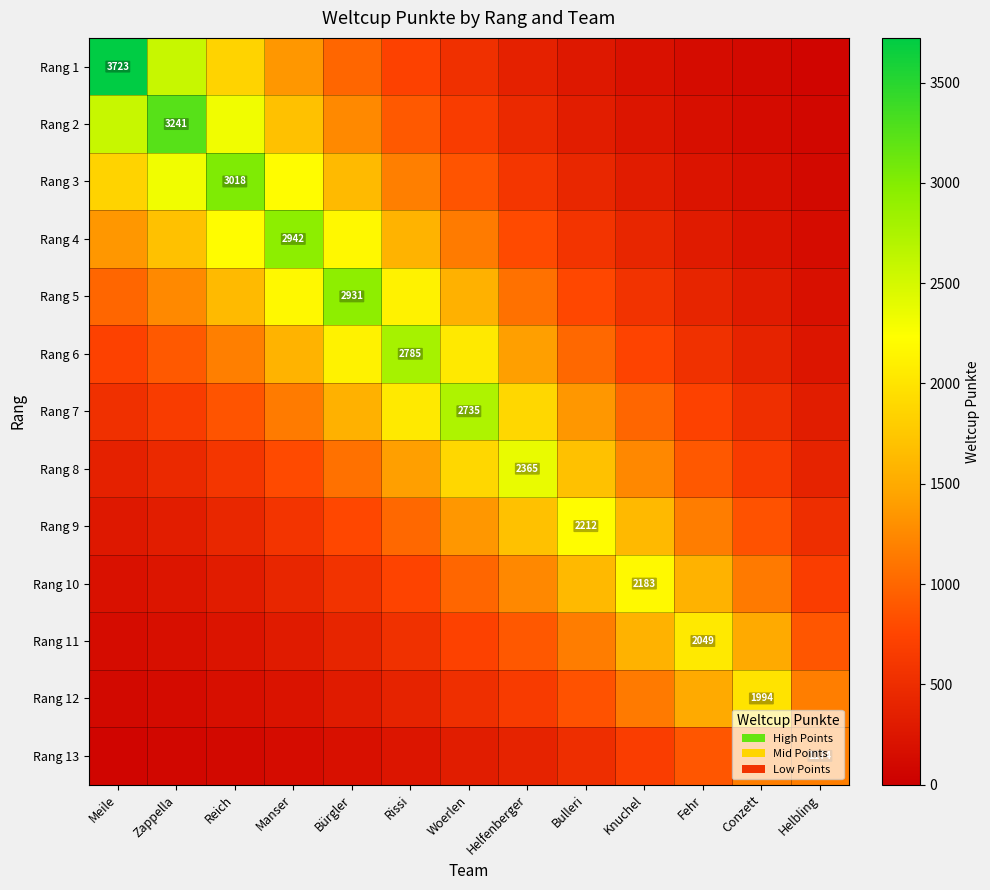

Is the value of Rang 6 at Helfenberger greater than the value of Rang 2 at Meile?

No